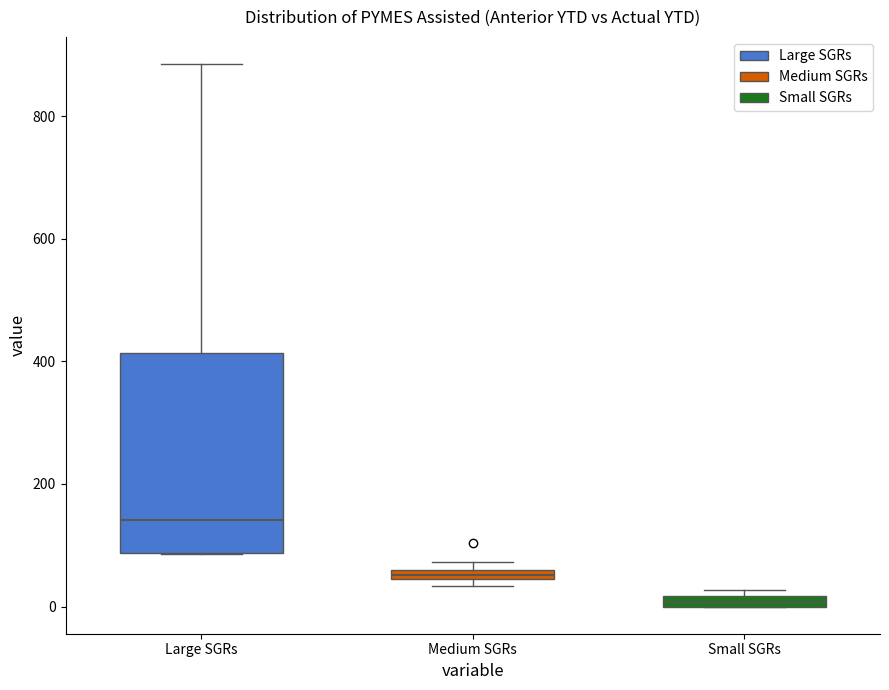

Which box has the highest median line?

Large SGRs